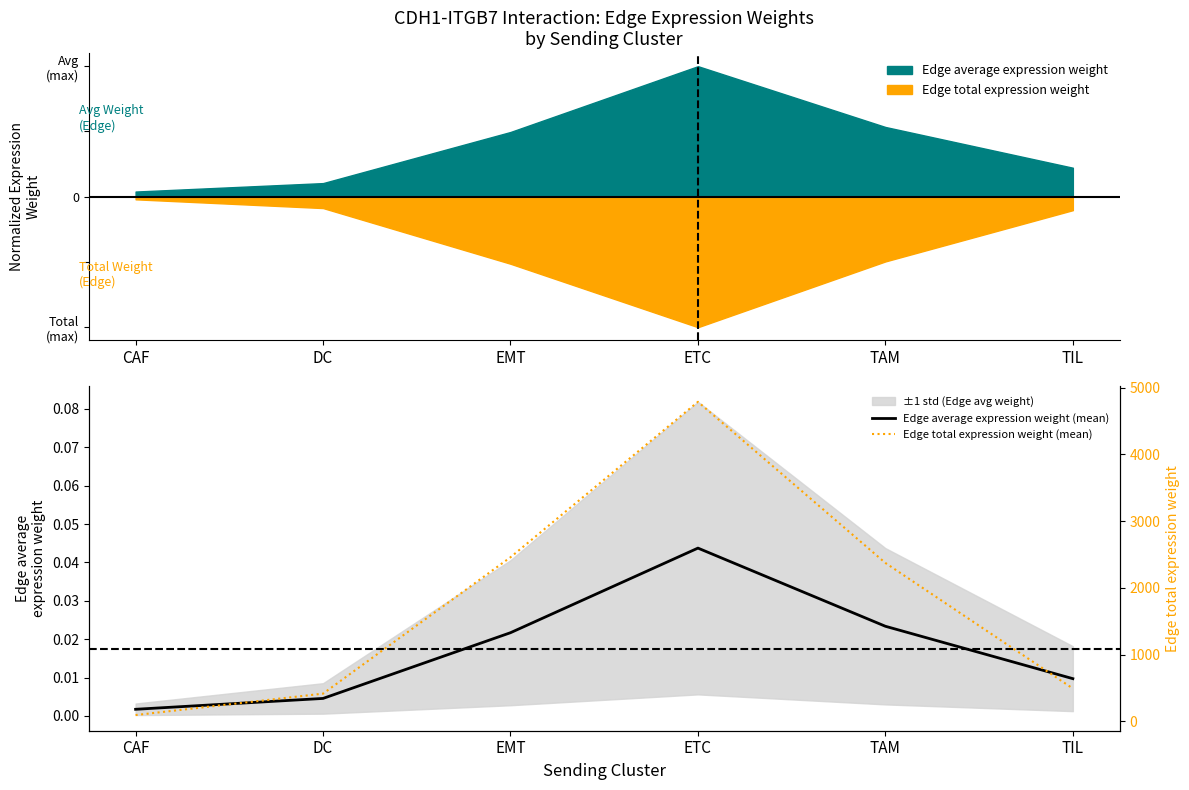

What is the difference between the highest and lowest values at TAM?

2374.4